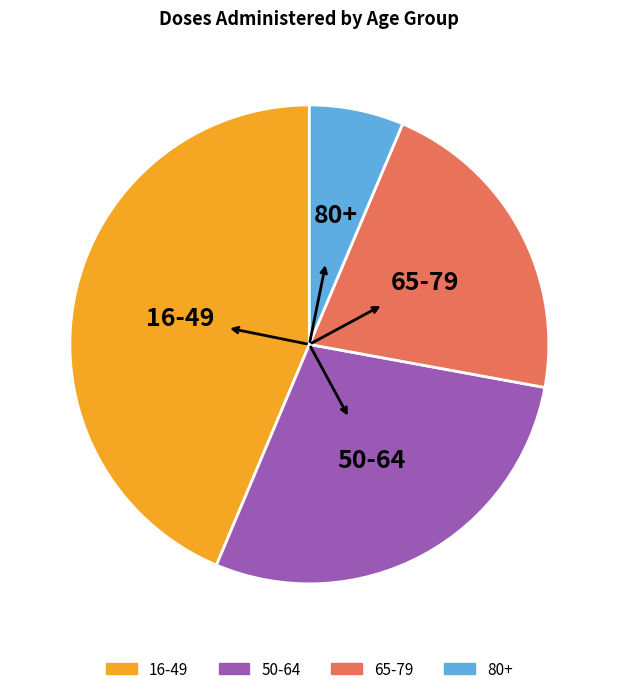

Is the sum of 50-64 and 80+ greater than half?

No